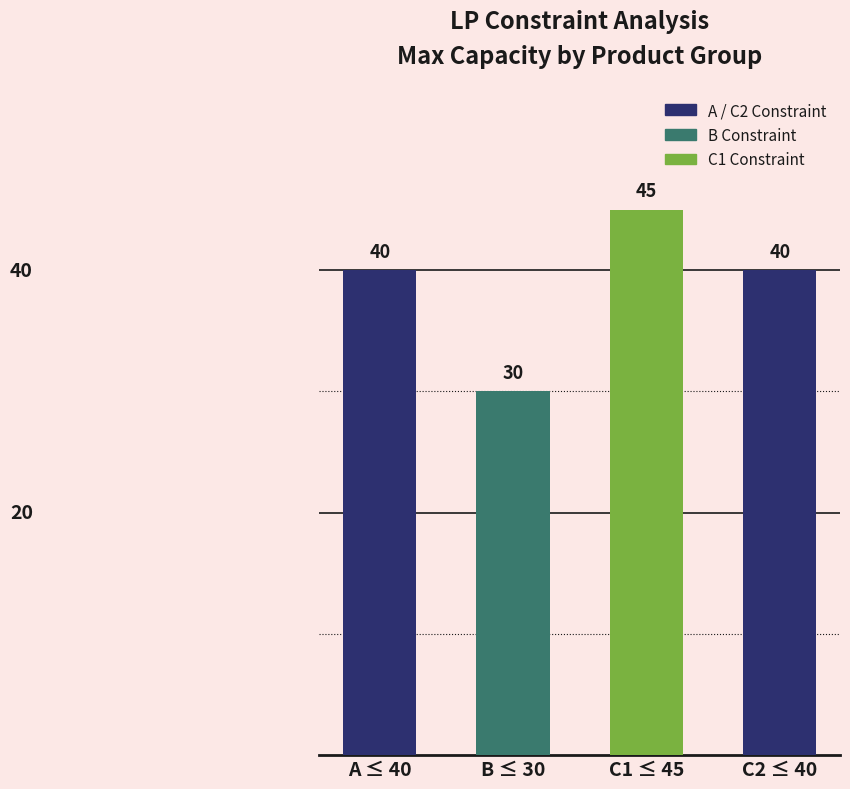

What is the approximate value at C1 ≤ 45, to the nearest 5?

45